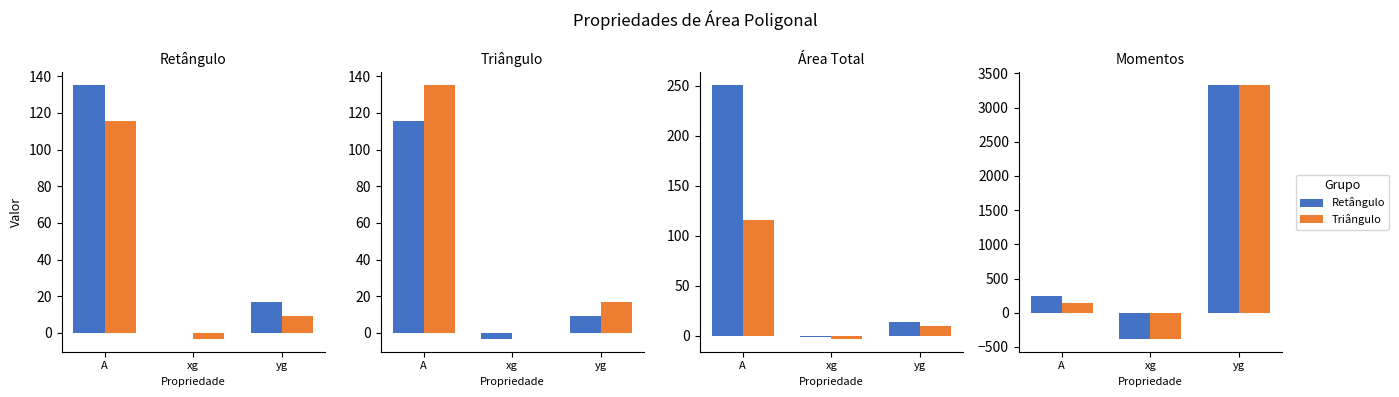

Rank the categories by Retângulo value from highest to lowest.

yg, A, xg